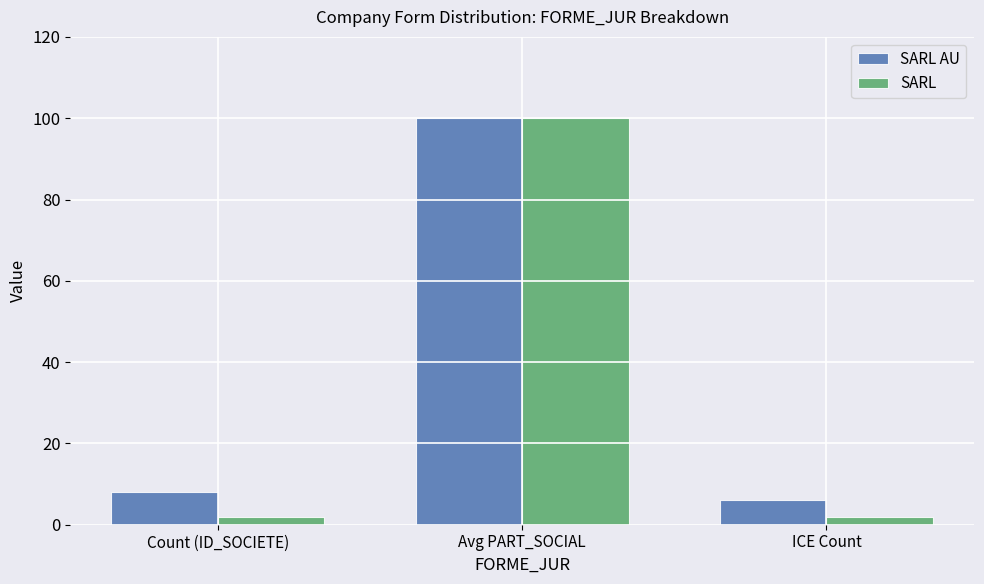

The SARL AU series shows 6 at ICE Count. True or false?

True